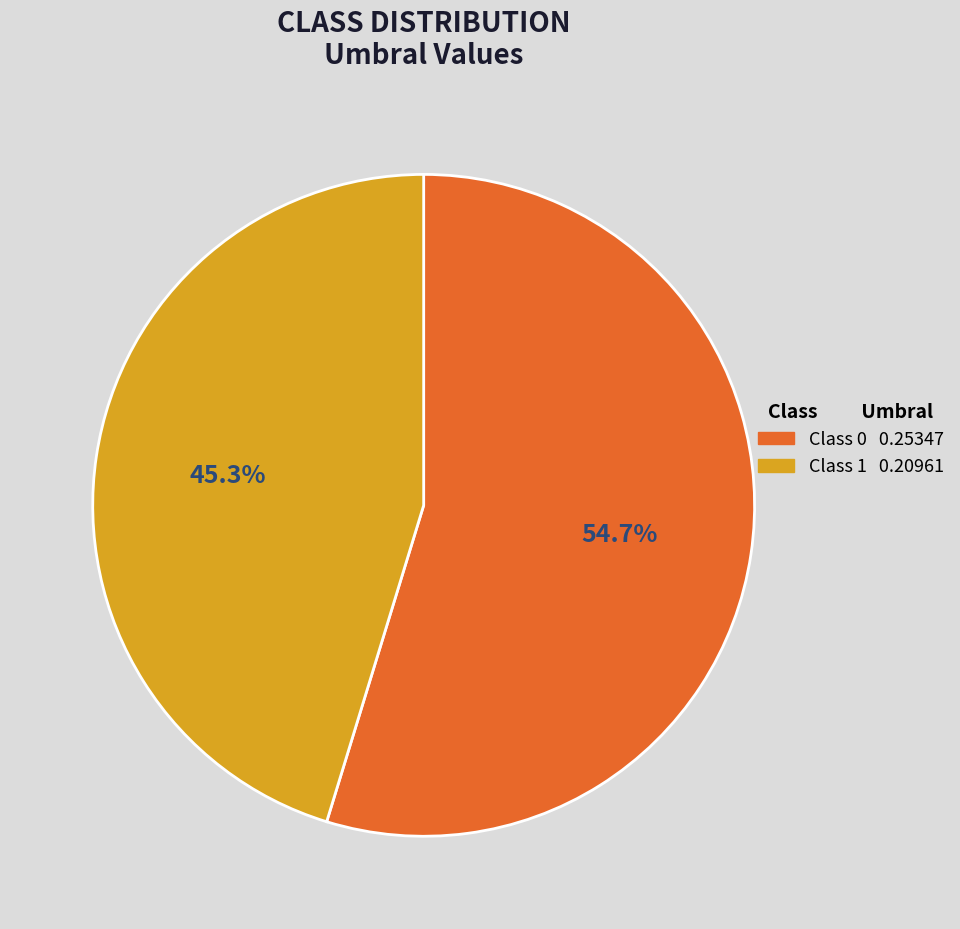

To the nearest percent, what is the average slice percentage?

50%